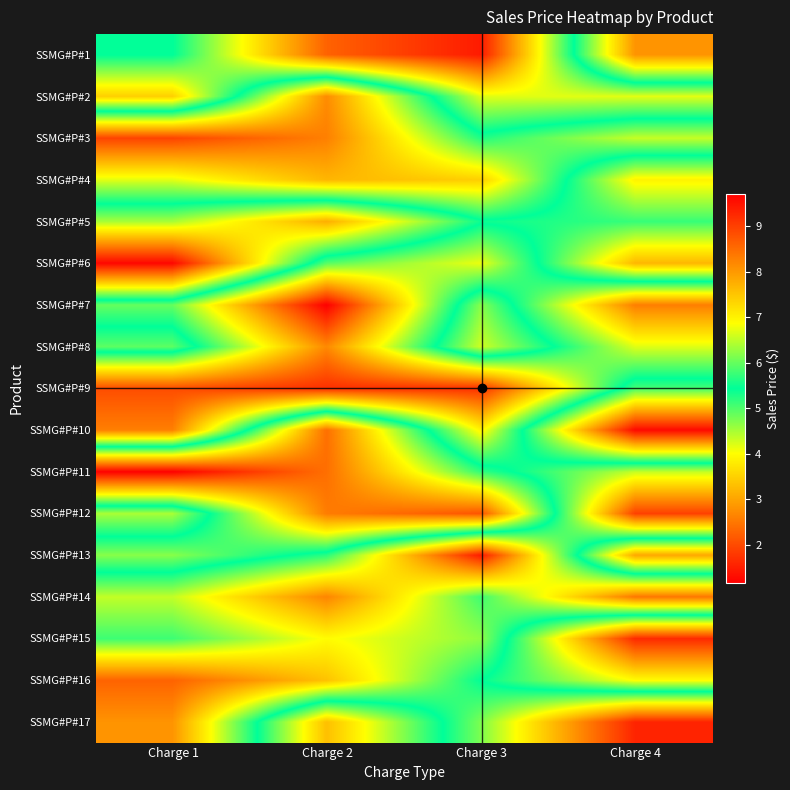

Rank the series at Charge 2 from lowest to highest value.

SSMG#P#1, SSMG#P#10, SSMG#P#11, SSMG#P#12, SSMG#P#5, SSMG#P#17, SSMG#P#13, SSMG#P#6, SSMG#P#15, SSMG#P#16, SSMG#P#4, SSMG#P#2, SSMG#P#8, SSMG#P#14, SSMG#P#3, SSMG#P#9, SSMG#P#7